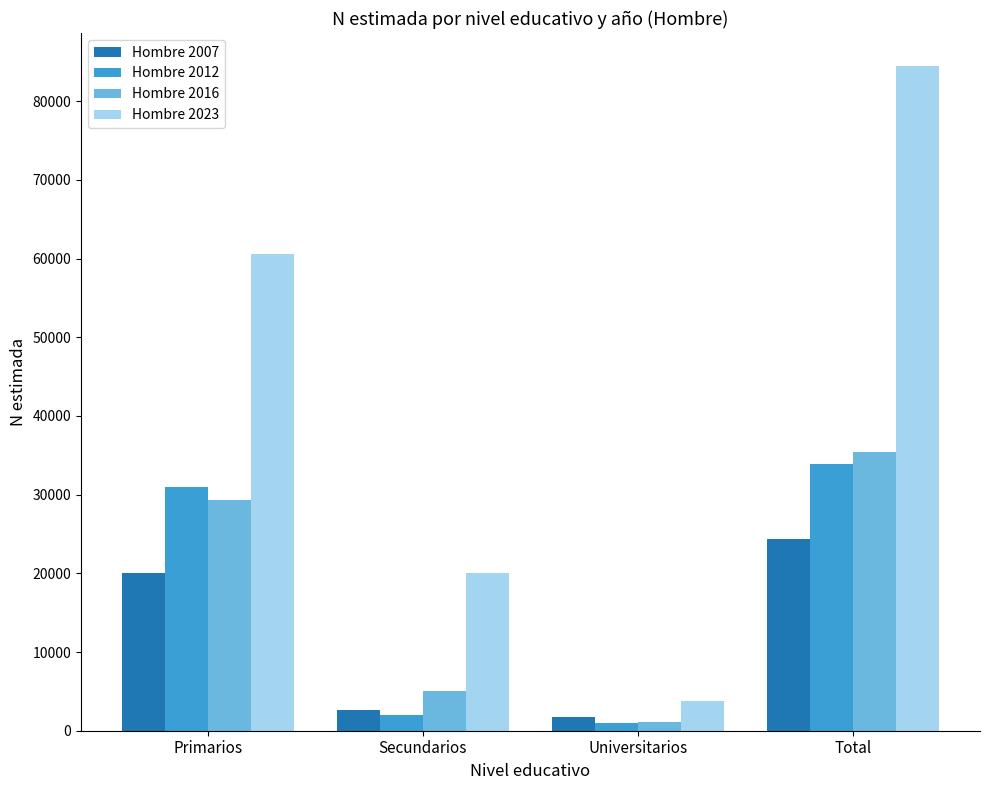

What value does the Hombre 2012 series have at Total, to the nearest 100?

34000